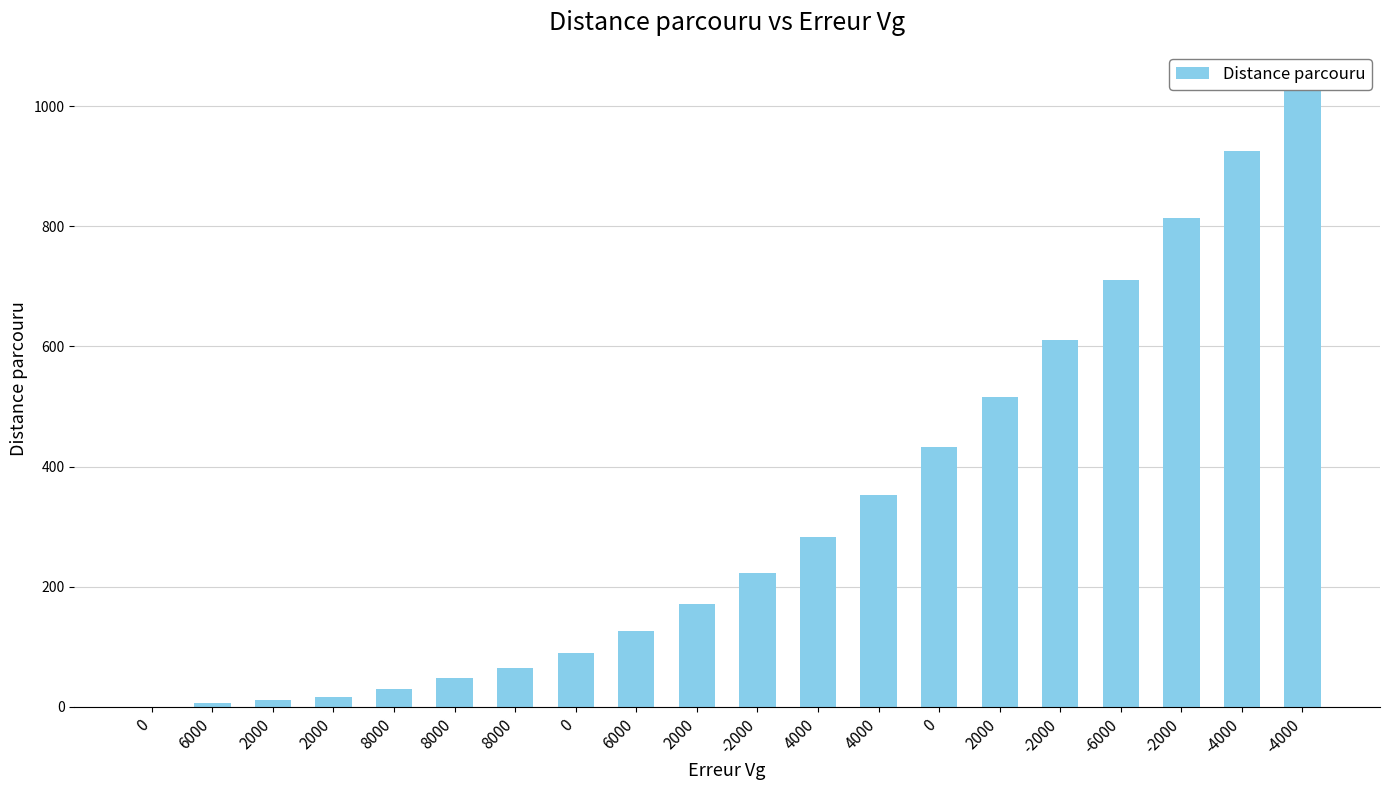

What is the difference between the second highest and minimum values?

926